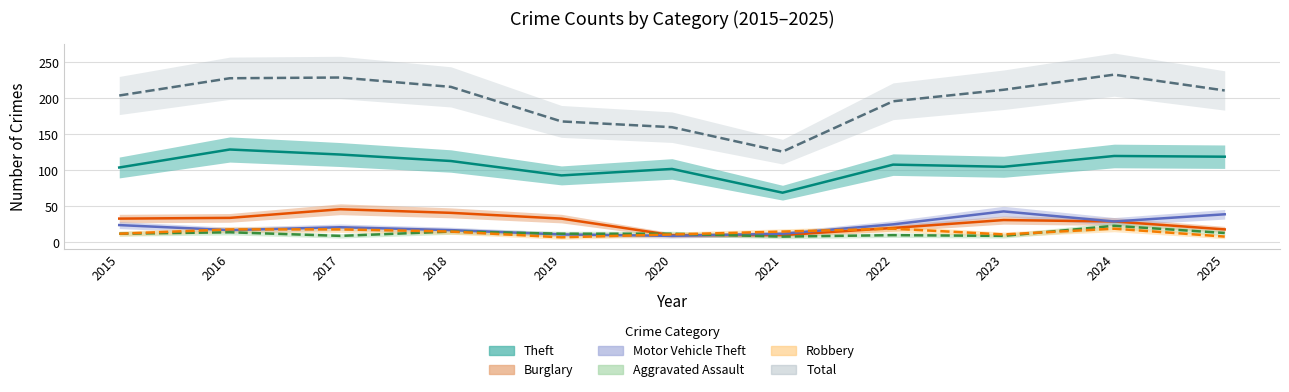

What is the value of the Burglary point at the 9th from the left?

31